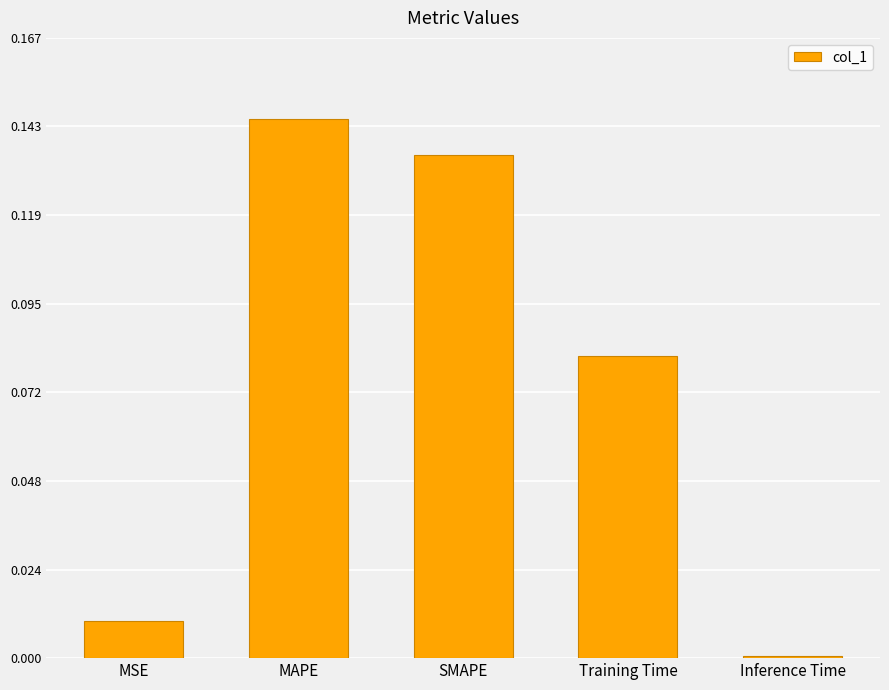

Between MAPE and MSE, which is larger?

MAPE